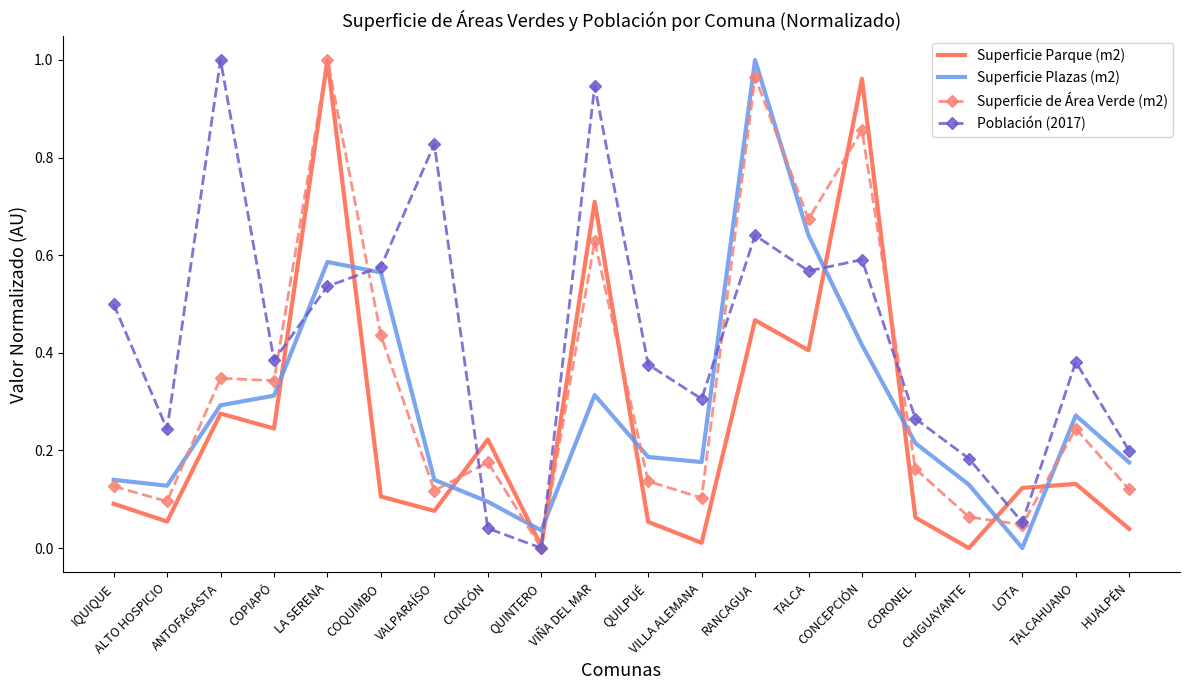

At which category is the sum across all series the highest?

LA SERENA